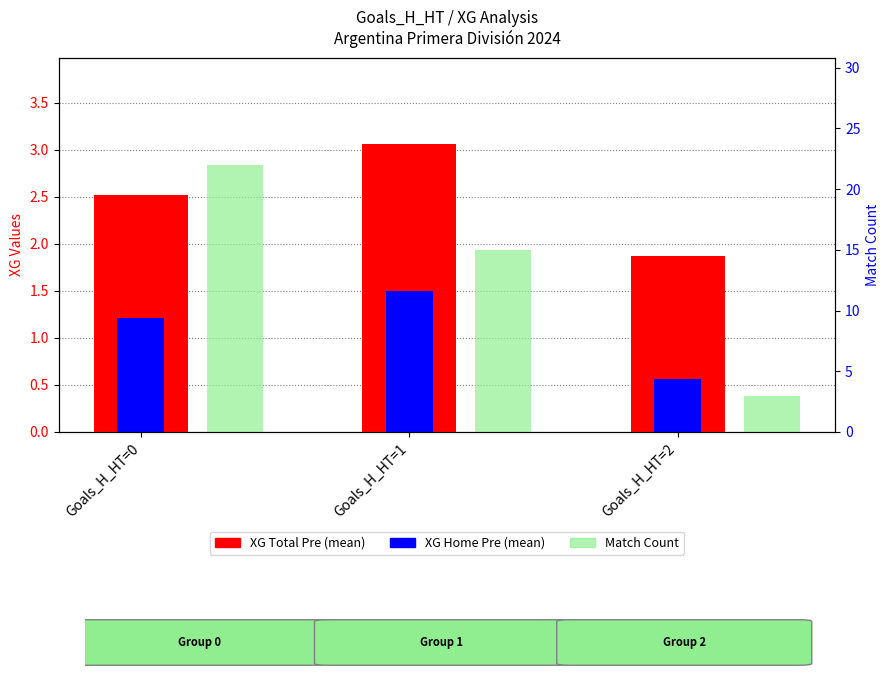

What are all the series names shown in the legend?

XG Total Pre, XG Home Pre, Match Count